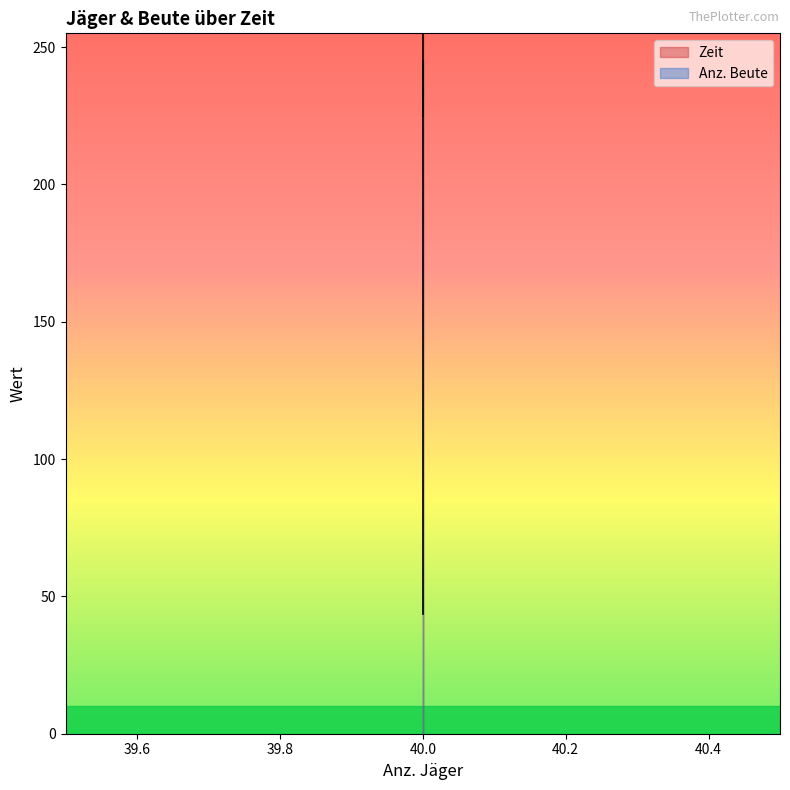

Rank the series at 40 from lowest to highest value.

Zeit, Anz. Beute